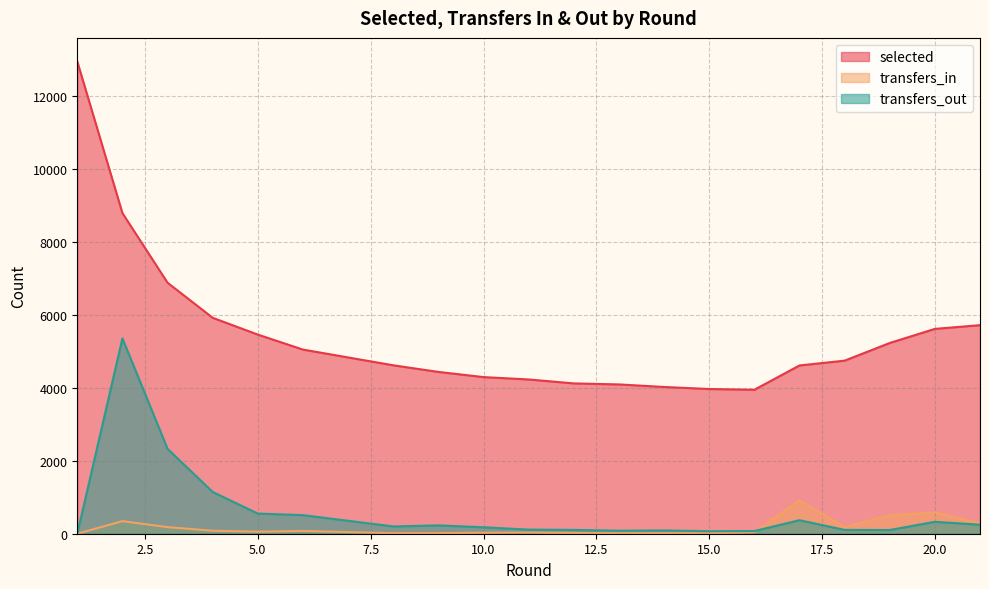

Which series ends up on top after the final intersection of transfers_in and transfers_out?

transfers_in